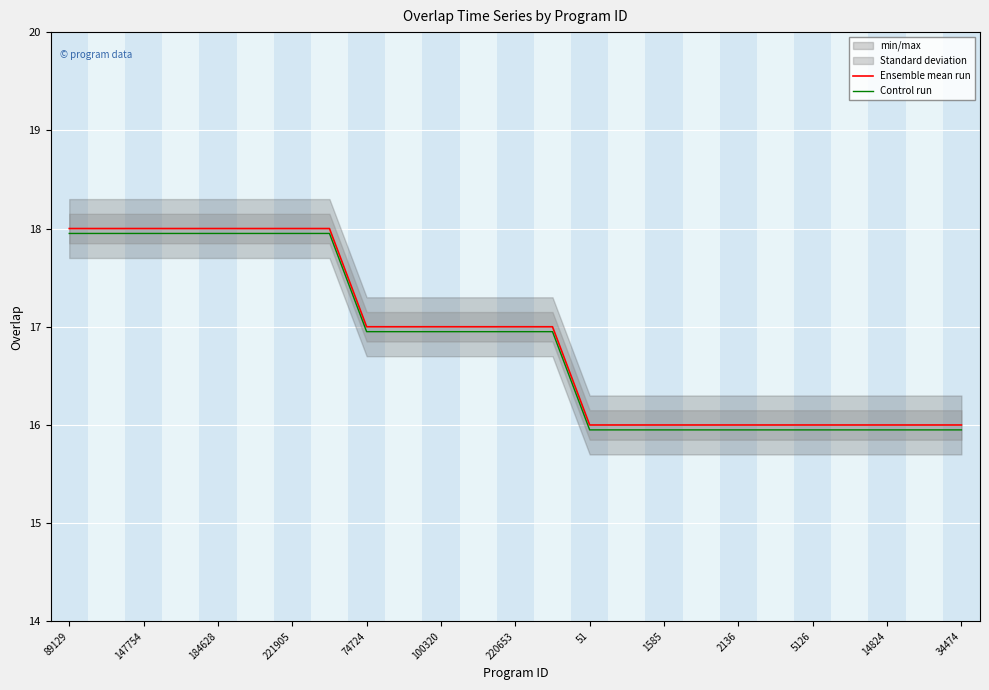

How many data points in Control run are less than 16?

11